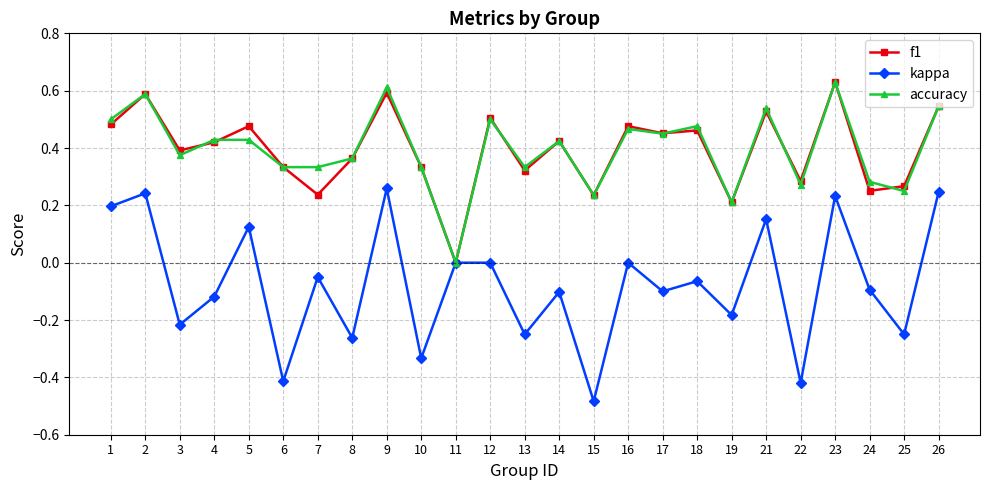

Is the value of f1 at 5 greater than the value of kappa at 26?

Yes